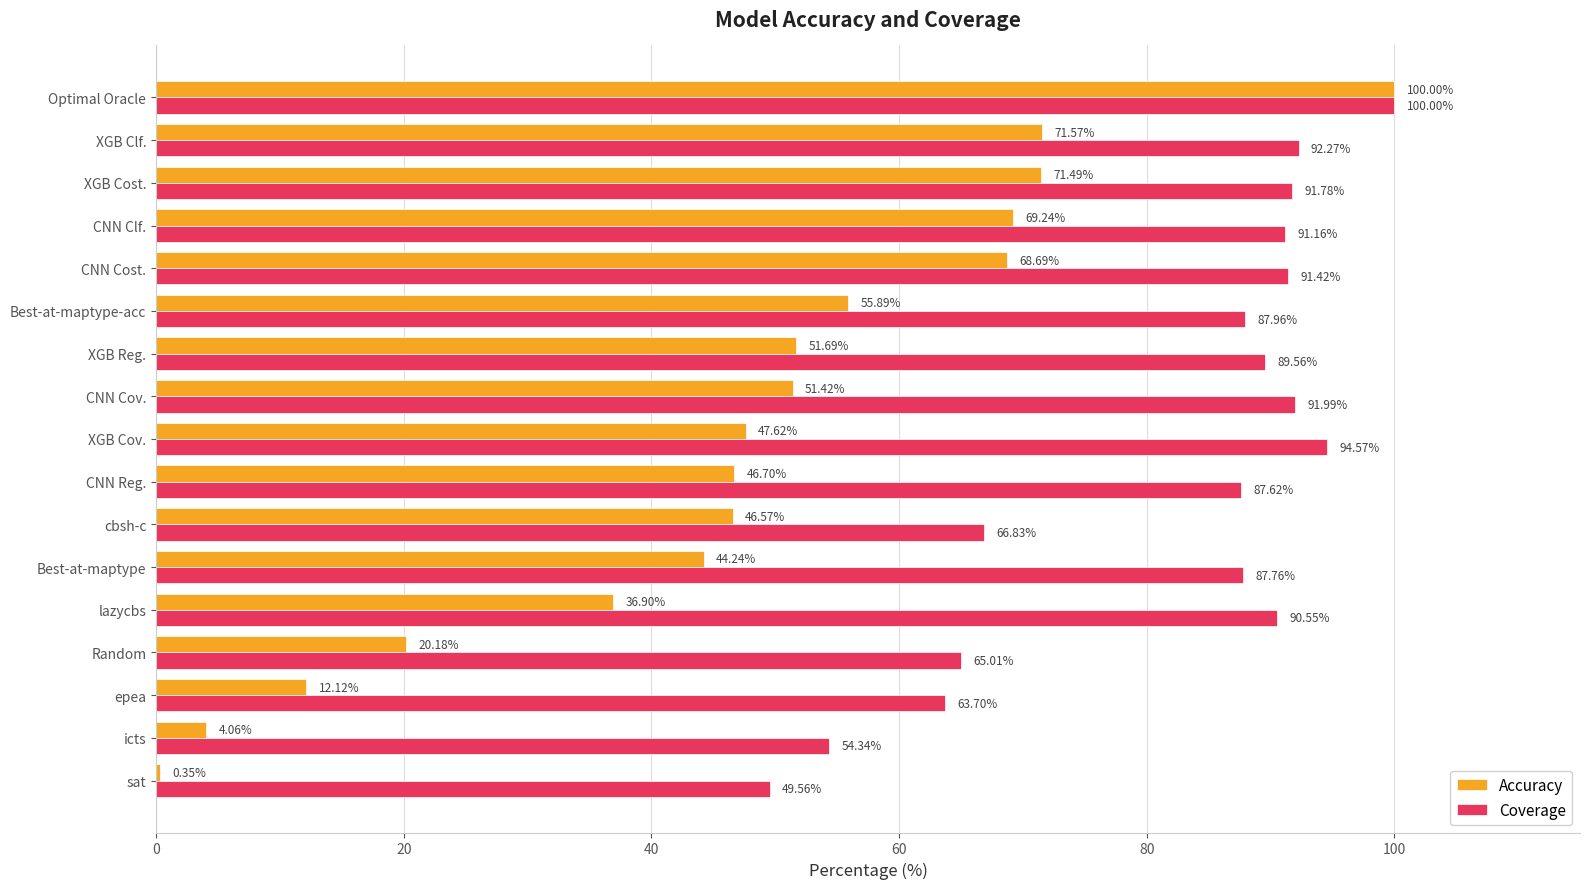

What is the difference between the highest and lowest values at XGB Clf.?

20.7